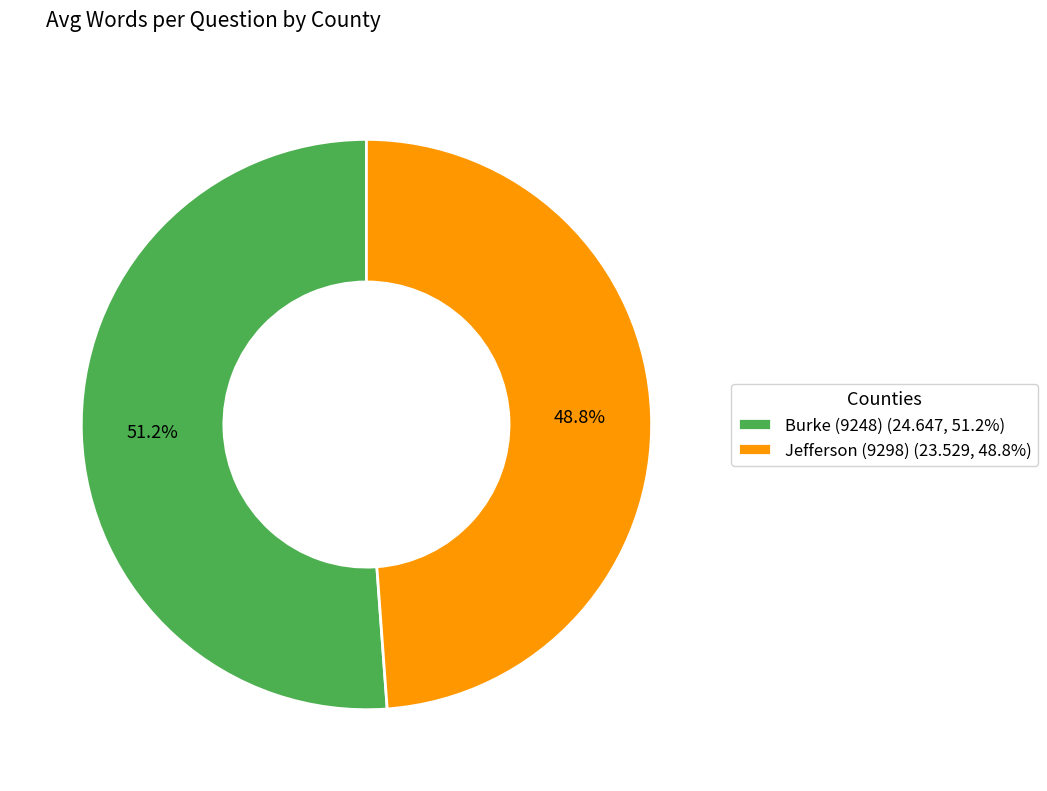

Is the sum of Burke (9248) and Jefferson (9298) greater than half?

Yes